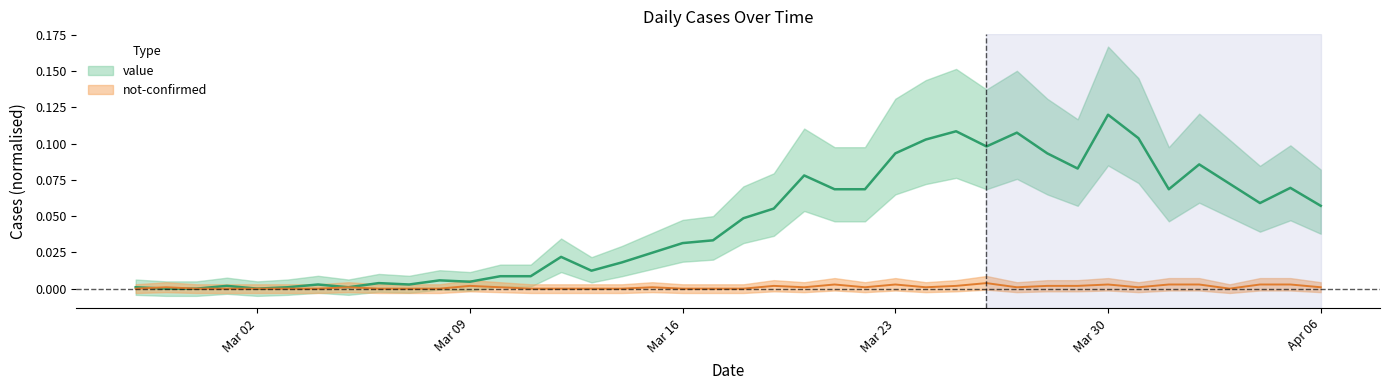

Between which two adjacent categories do not-confirmed and value first intersect?

2020-02-27 and 2020-02-28